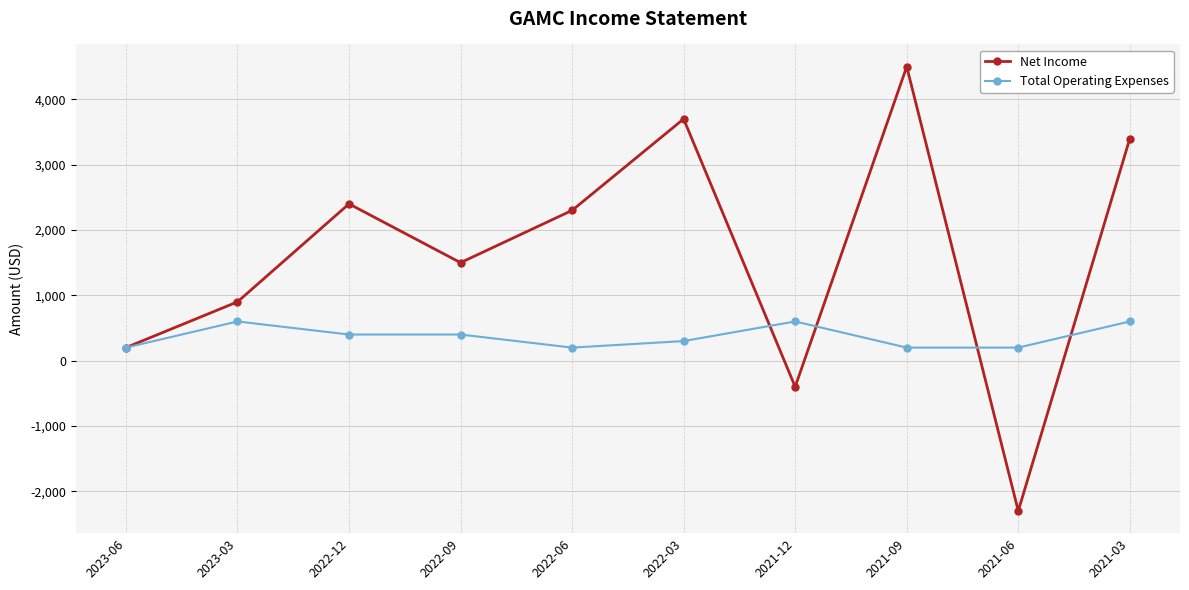

Reading left to right, list all the values displayed in this chart.

Net Income: 200	900	2400	1500	2300	3700	-400	4500	-2300	3400
Total Operating Expenses: 200	600	400	400	200	300	600	200	200	600